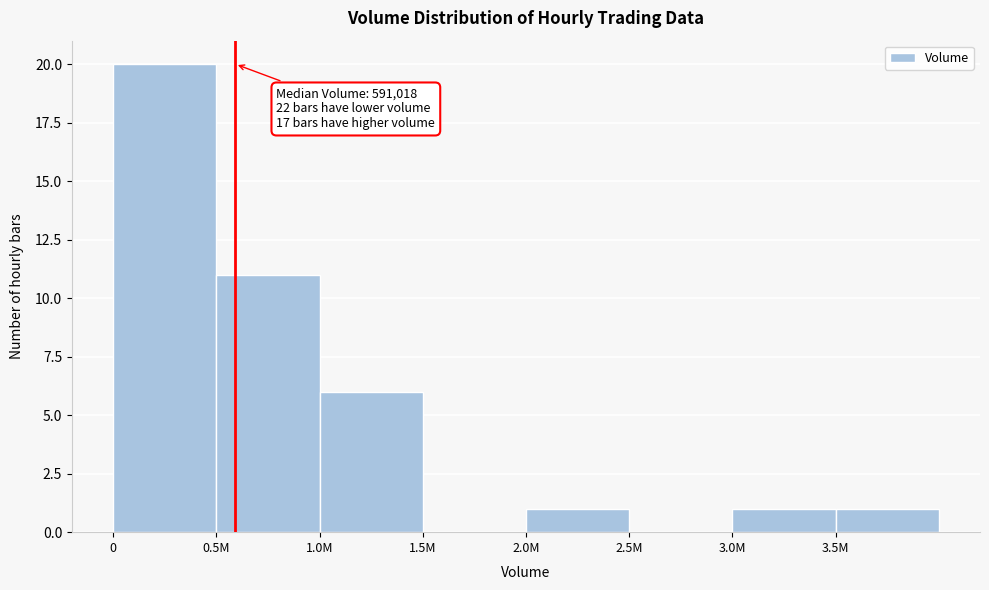

Reading left to right, what are all the values shown in this chart?

0=20	0.5M=11	1.0M=6	1.5M=0	2.0M=1	2.5M=0	3.0M=1	3.5M=1